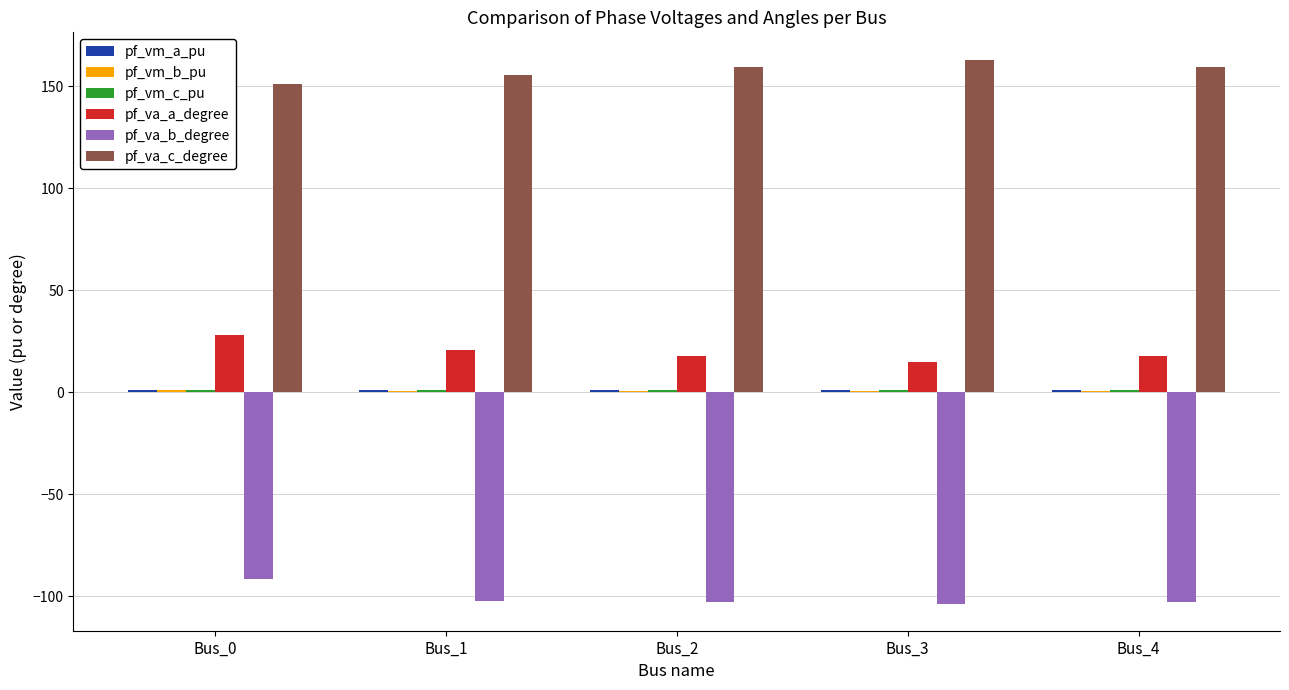

What is the sum of all pf_va_a_degree values?

99.2